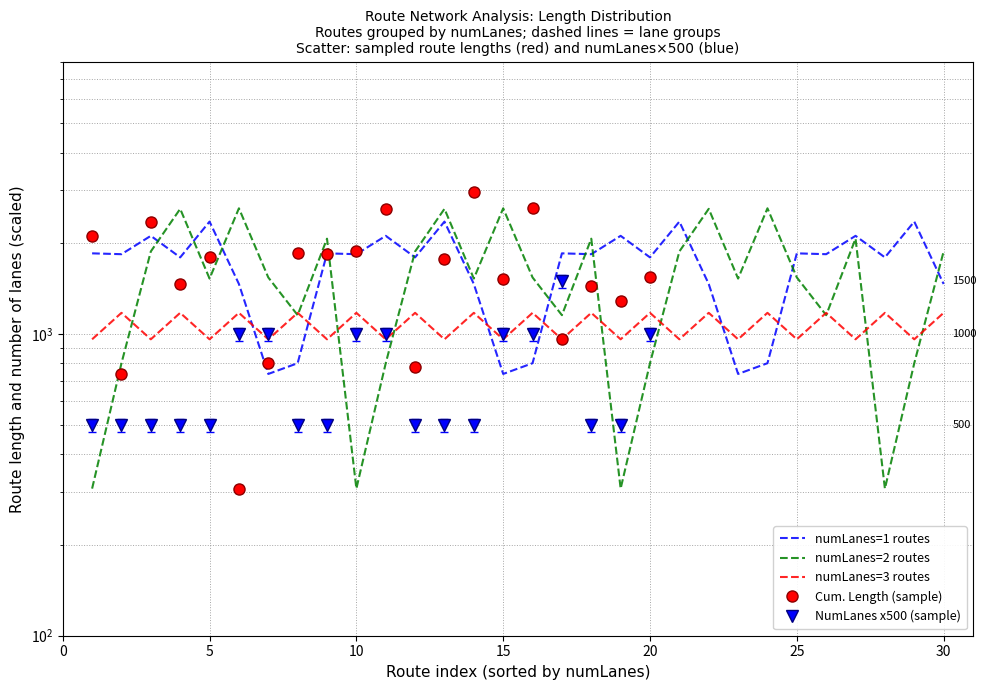

What is the difference between the second highest and second lowest values in the avg_length_per_lanes_3 series?

215.2